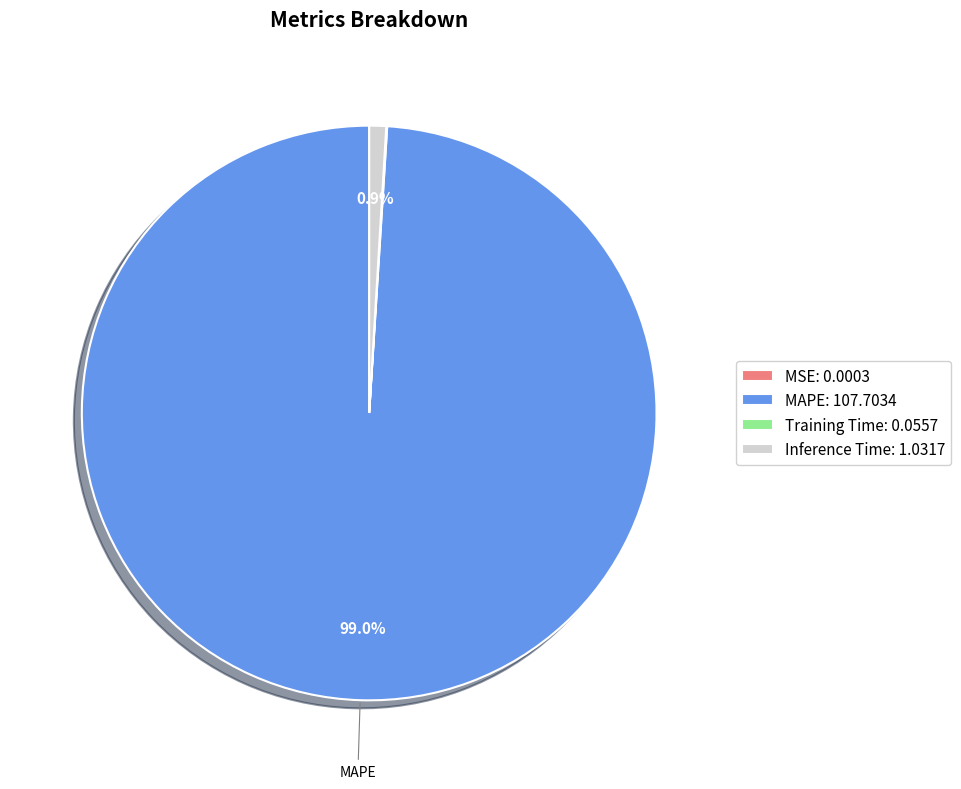

To the nearest percent, what is the difference between the largest and smallest slice percentages?

99%